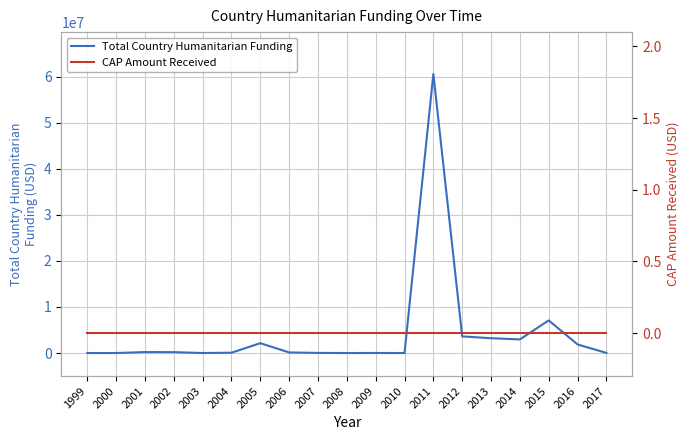

Which category has the highest value across all series?

2011